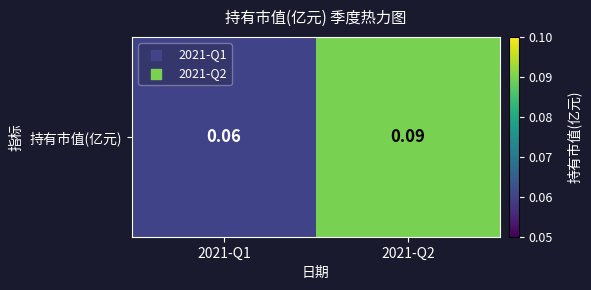

Reading right to left, extract all data points from this chart.

2021-Q2=0.1	2021-Q1=0.1